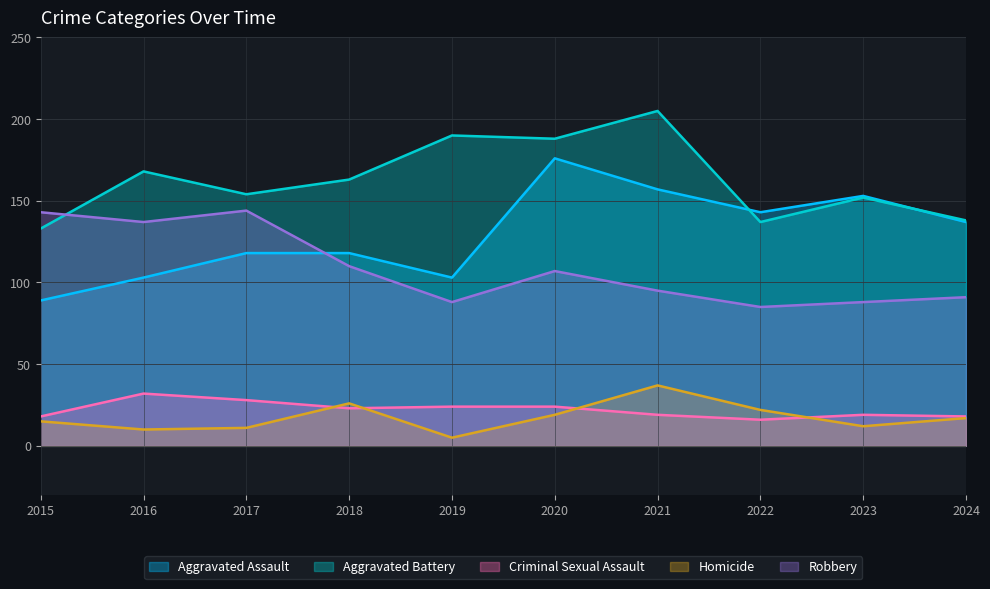

At which category does Homicide reach its first local peak?

2018